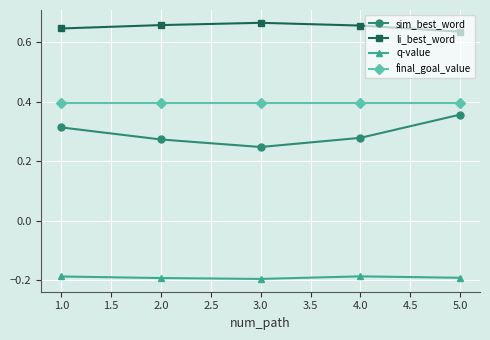

At 2.0, list the series in order from smallest to largest.

q-value, sim_best_word, final_goal_value, li_best_word